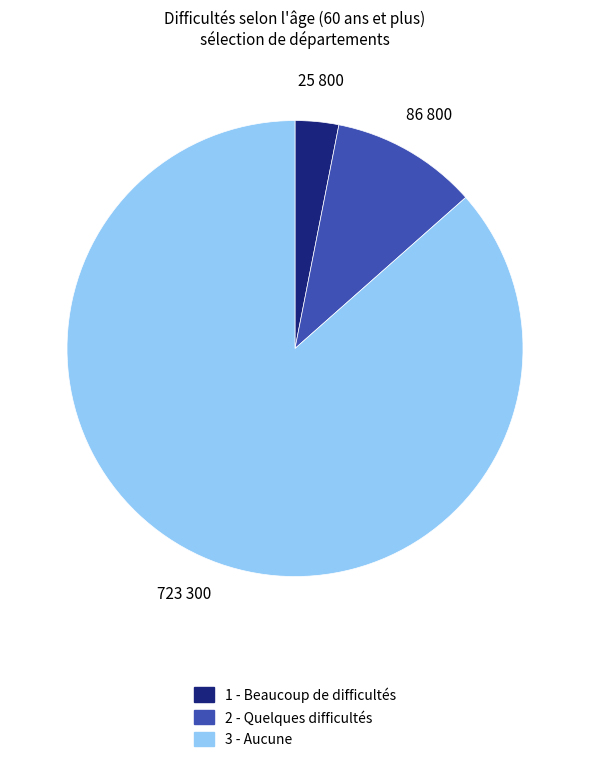

Does any single category account for the majority?

Yes